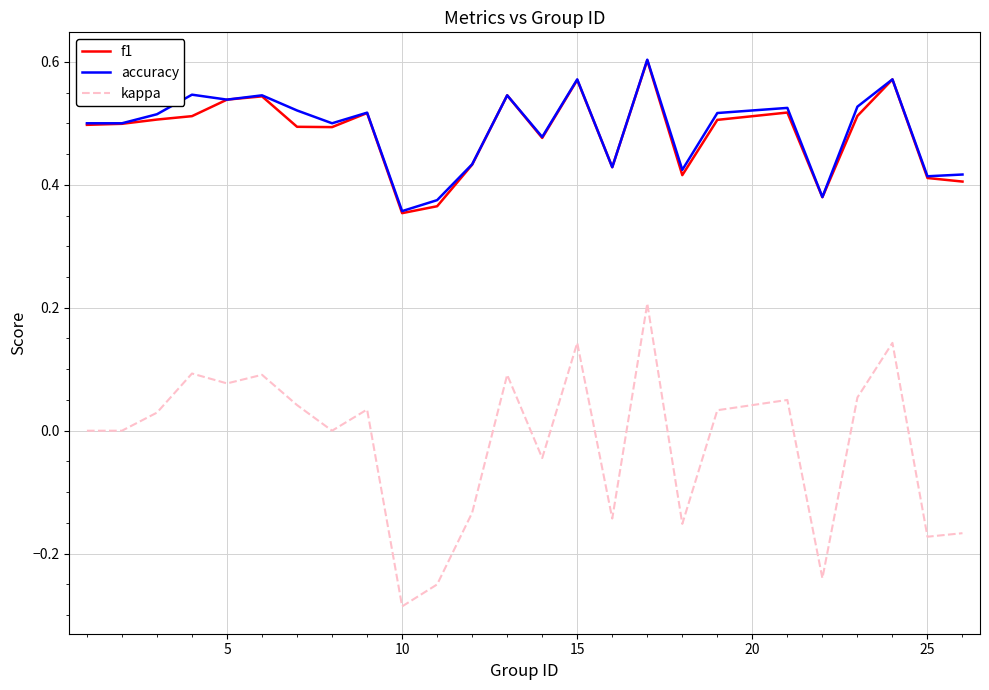

True or false: kappa and f1 intersect in this chart.

False